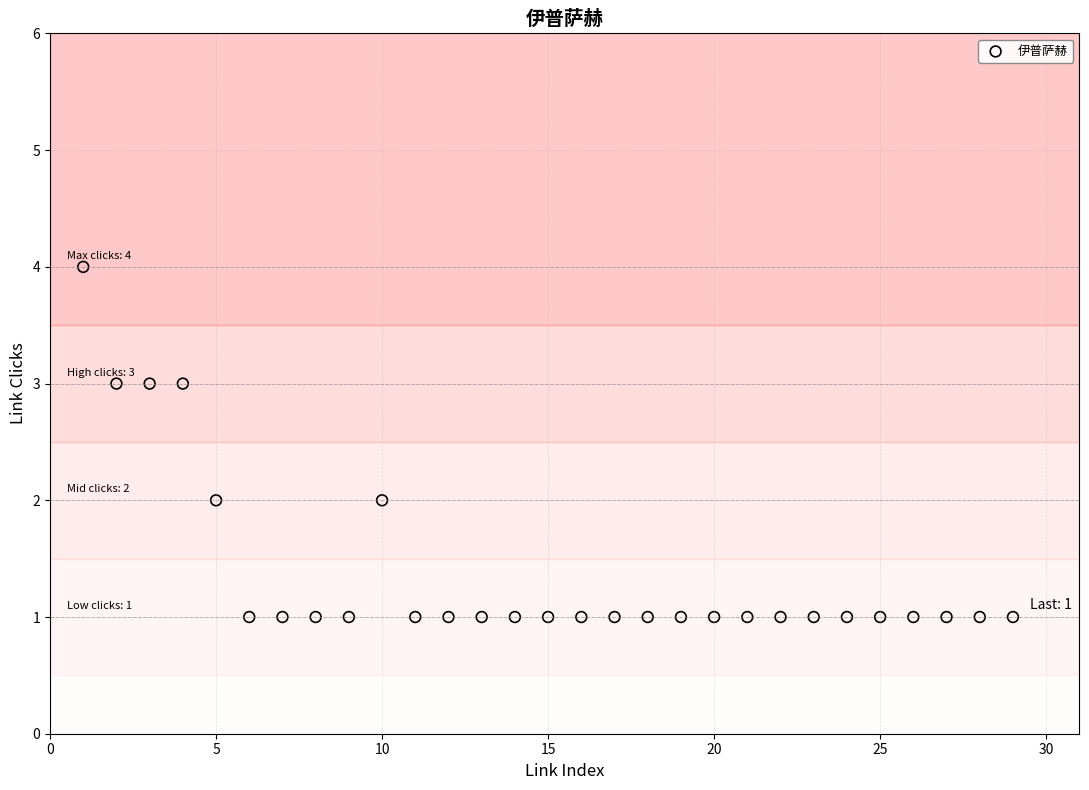

What is the range of X values (max minus min)?

28